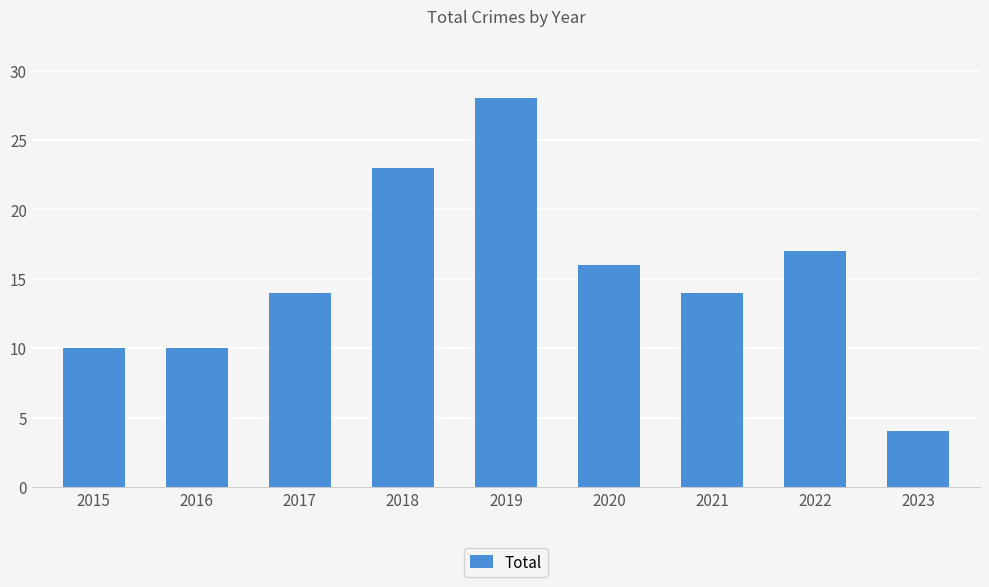

What is the maximum value shown in the chart?

28